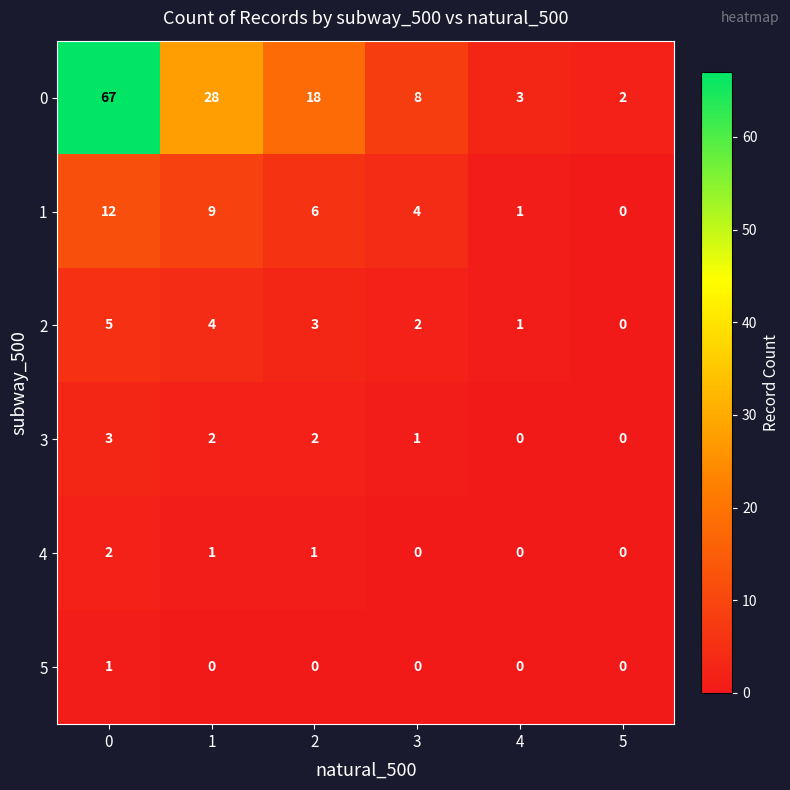

Is the value of 2 at 0 greater than the value of 4 at 0?

Yes